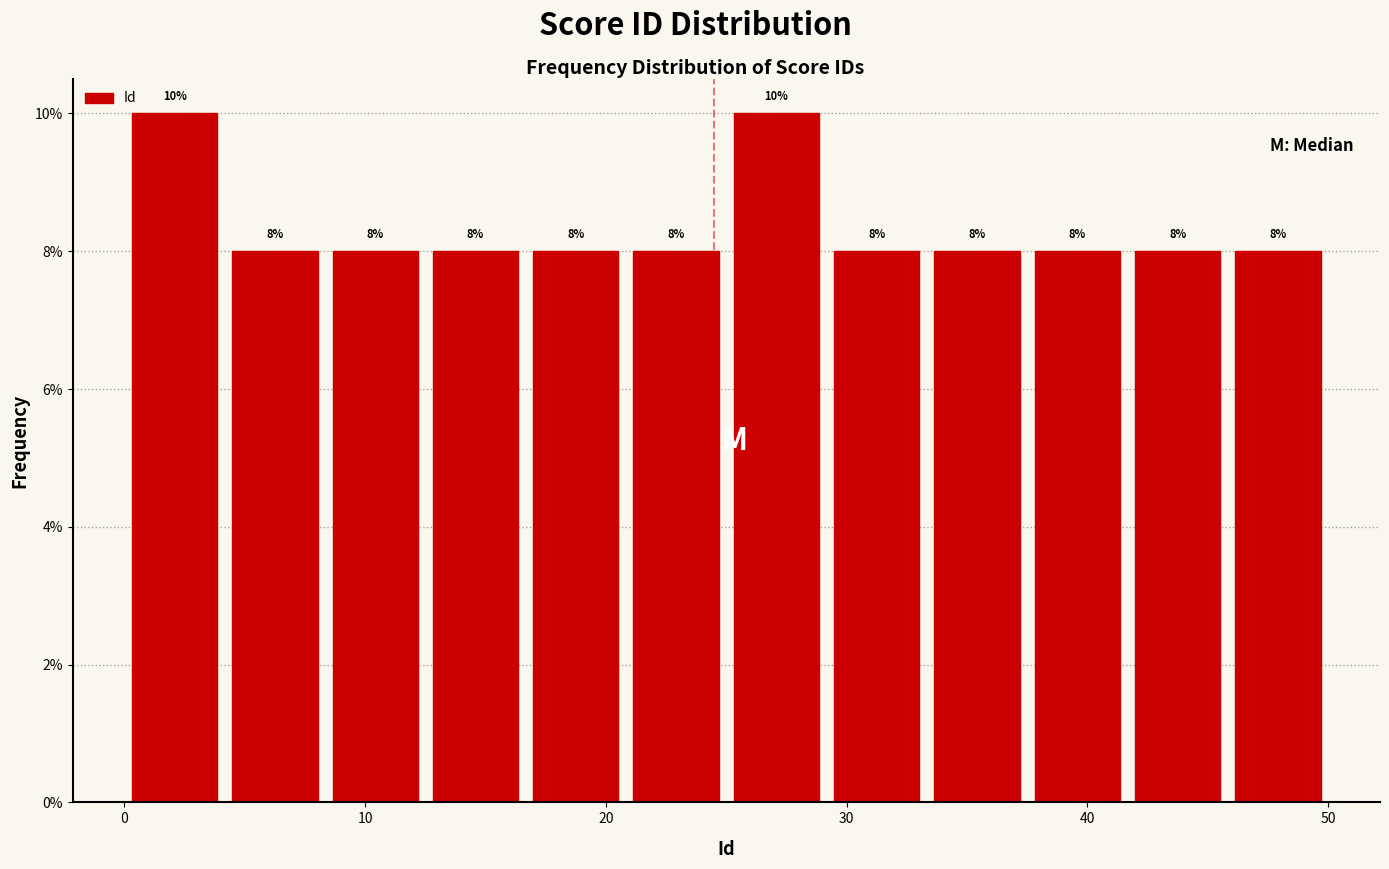

Reading left to right, transcribe this chart: for each bar, give the range it covers on the x-axis and its height. The bar edges are not printed on the chart, so give them approximately, as read against the axis.

0 to 4: 10
4 to 8: 8
8 to 13: 8
13 to 17: 8
17 to 21: 8
21 to 25: 8
25 to 29: 10
29 to 33: 8
33 to 38: 8
38 to 42: 8
42 to 46: 8
46 to 50: 8